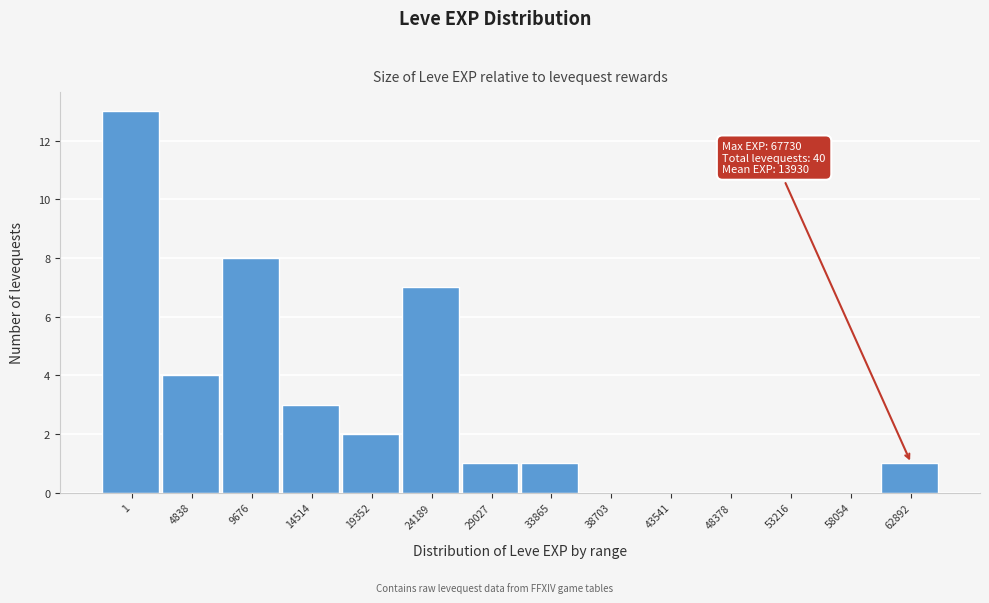

Reading left to right, extract all data points from this chart.

1=13	4838=4	9676=8	14514=3	19352=2	24189=7	29027=1	33865=1	38703=0	43541=0	48378=0	53216=0	58054=0	62892=1